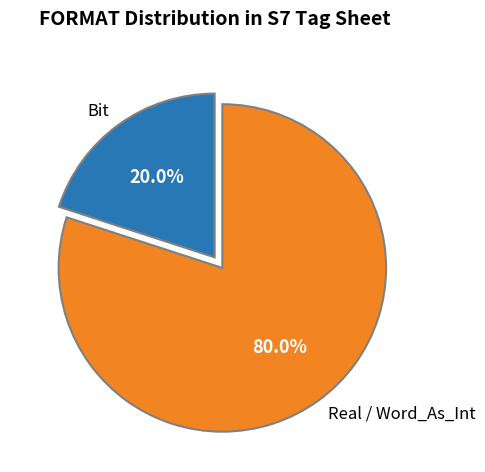

Combined, do Bit and Real account for over 50%?

Yes